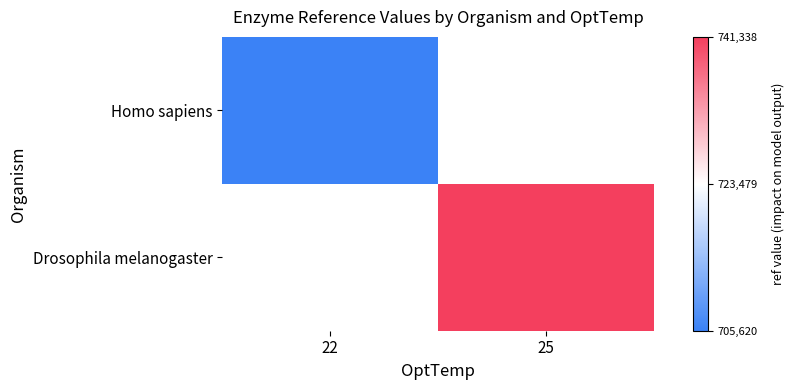

The Drosophila melanogaster series shows 226844.4 at 25. True or false?

False